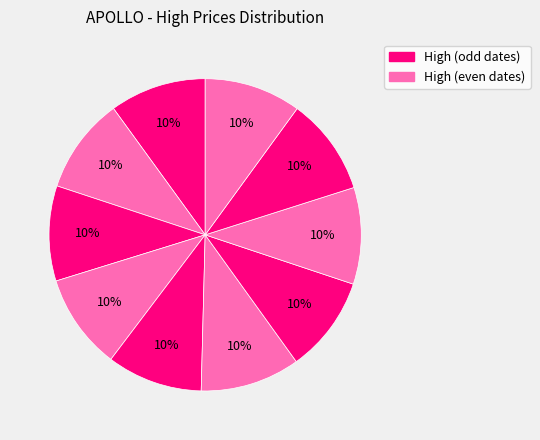

How many segments does this pie chart have?

10